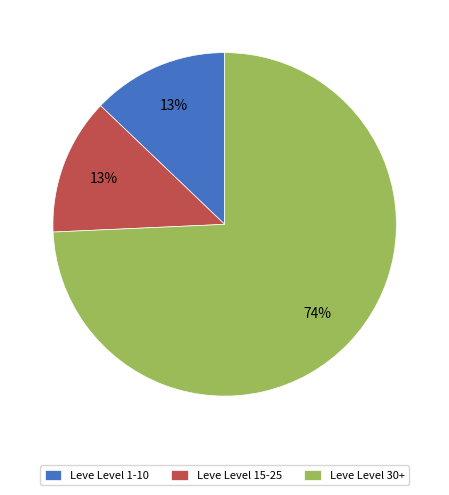

Is there any slice that represents more than half of the pie?

Yes